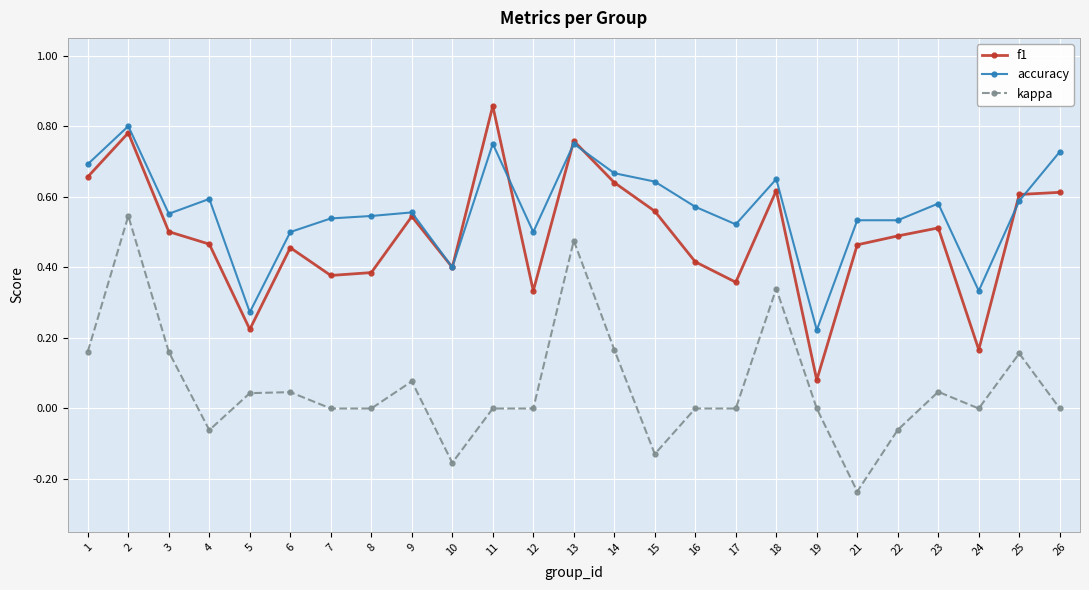

True or false: f1 has more than 2 interior local peaks.

True